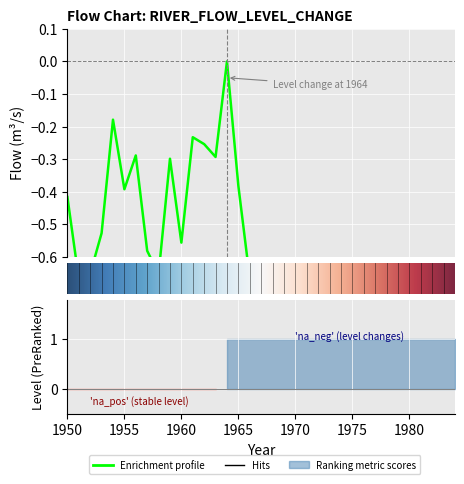

How many values are between 0 and 1?

1